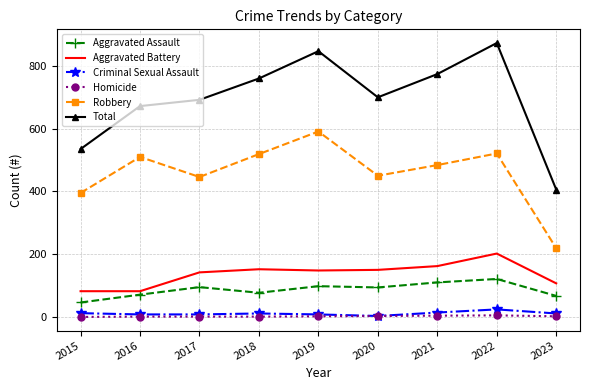

In Total, how many points are higher than both neighbors (excluding endpoints)?

2